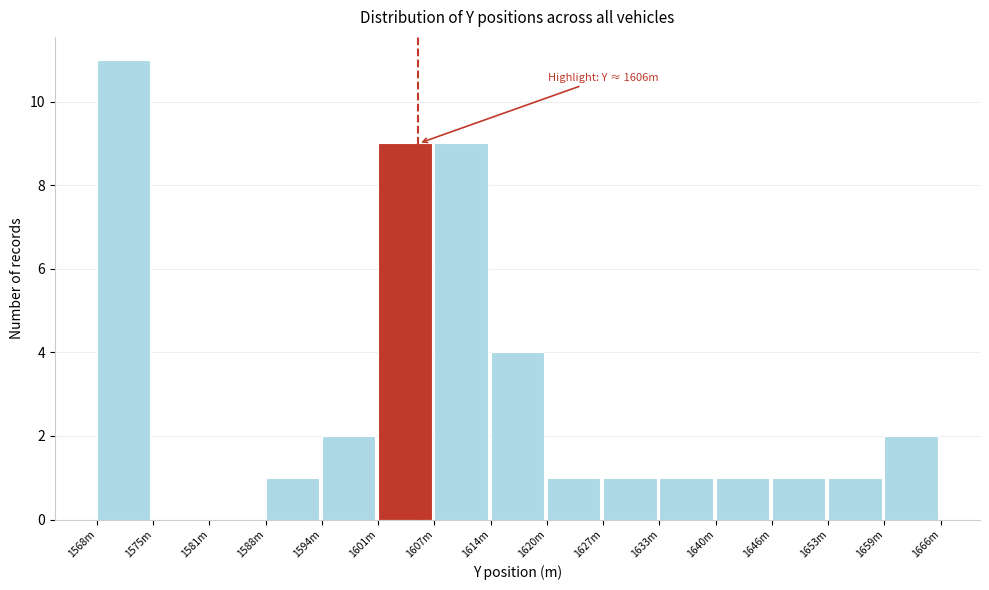

Reading left to right, list all the values displayed in this chart.

1568m=11	1575m=0	1581m=0	1588m=1	1594m=2	1601m=9	1607m=9	1614m=4	1620m=1	1627m=1	1633m=1	1640m=1	1646m=1	1653m=1	1659m=2